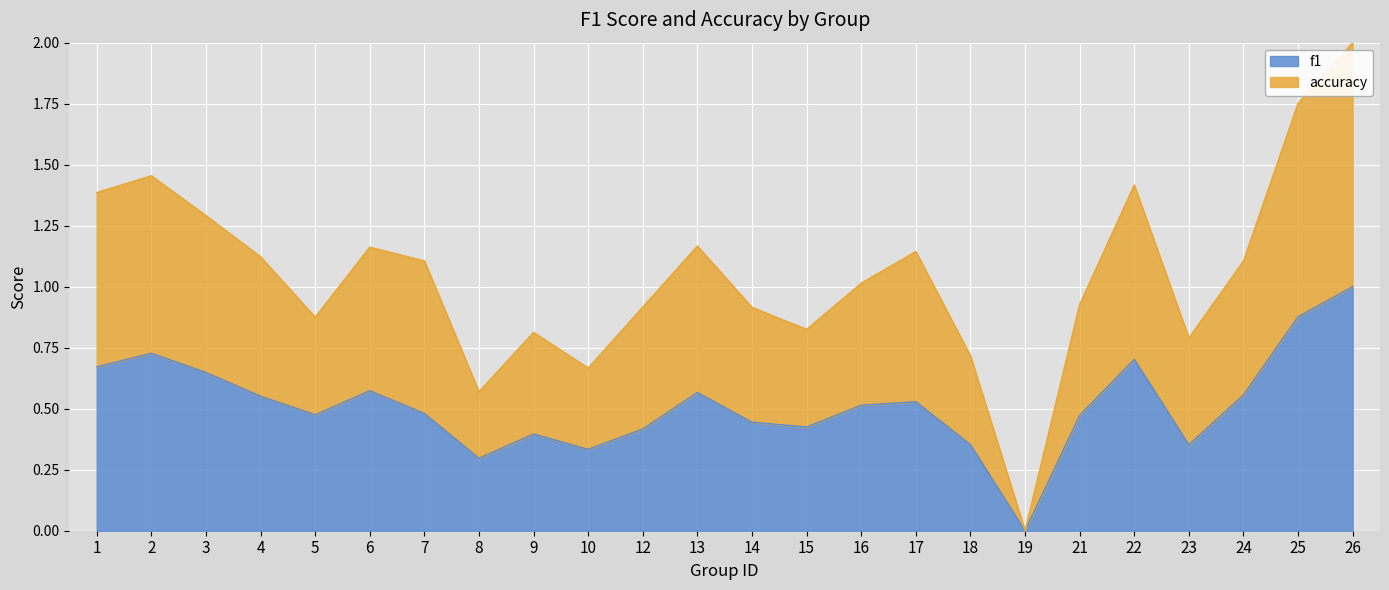

Where is f1 nearest to the value 0?

19